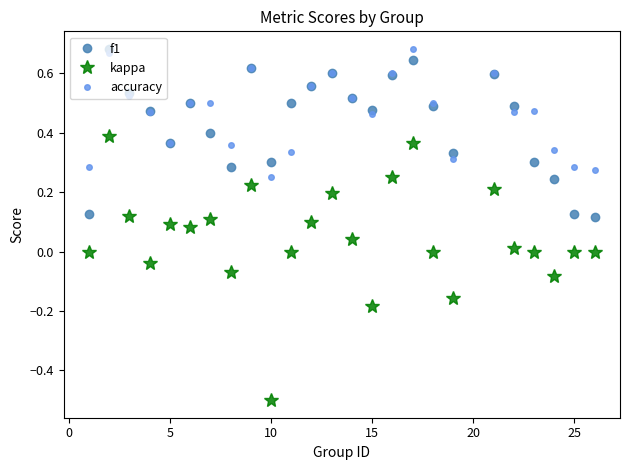

True or false: kappa and f1 intersect in this chart.

False